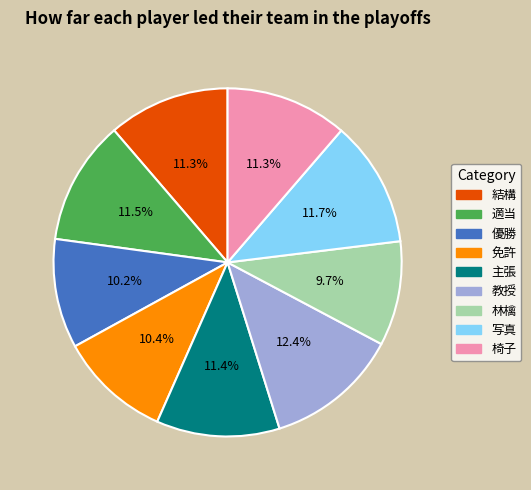

What is the ratio of the value at 教授 to the value at 椅子?

1.1